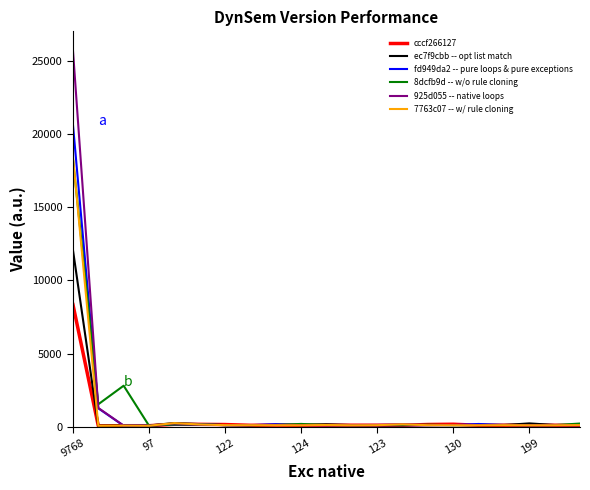

Which series has the widest spread of values?

925d055 -- native loops